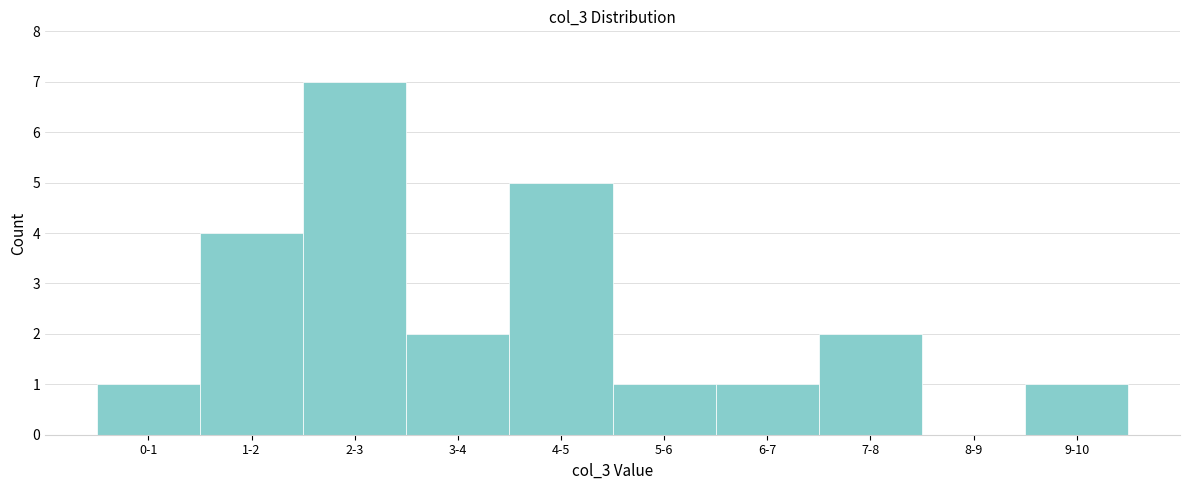

Reading right to left, extract all data points from this chart.

9-10=1	8-9=0	7-8=2	6-7=1	5-6=1	4-5=5	3-4=2	2-3=7	1-2=4	0-1=1